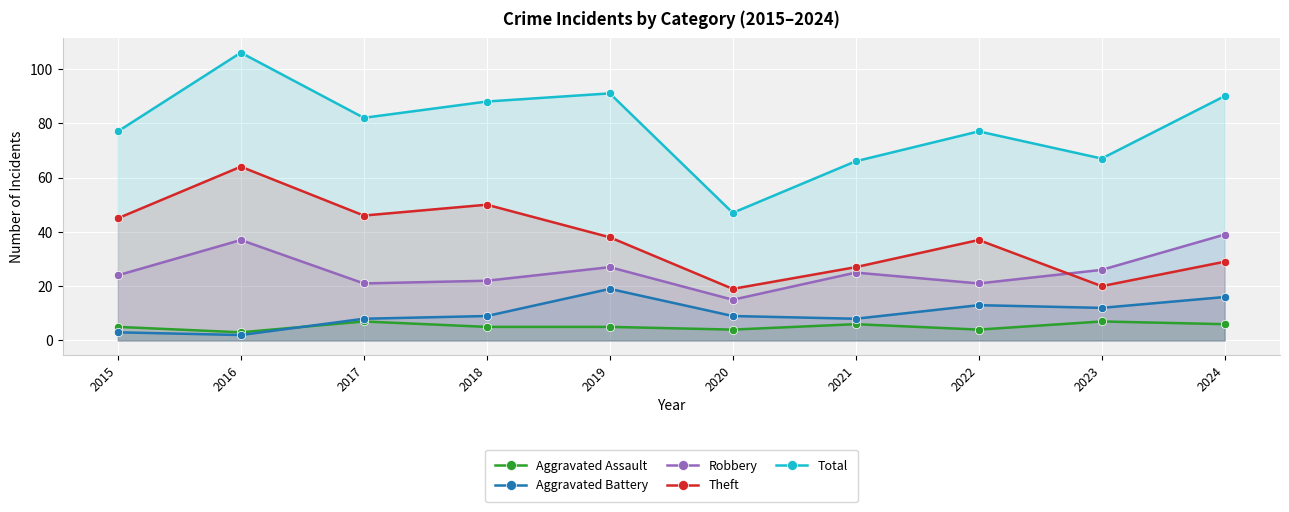

At which label does Theft first exceed 38?

2015